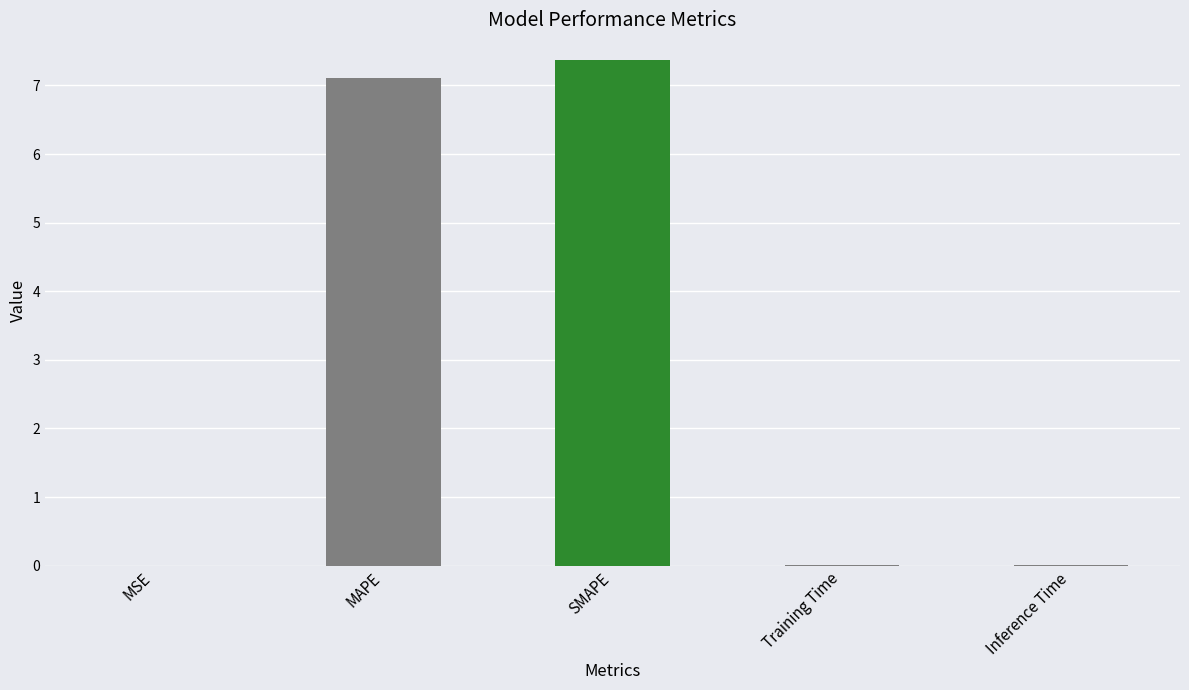

Are the bars grouped side by side (vs. stacked)?

No